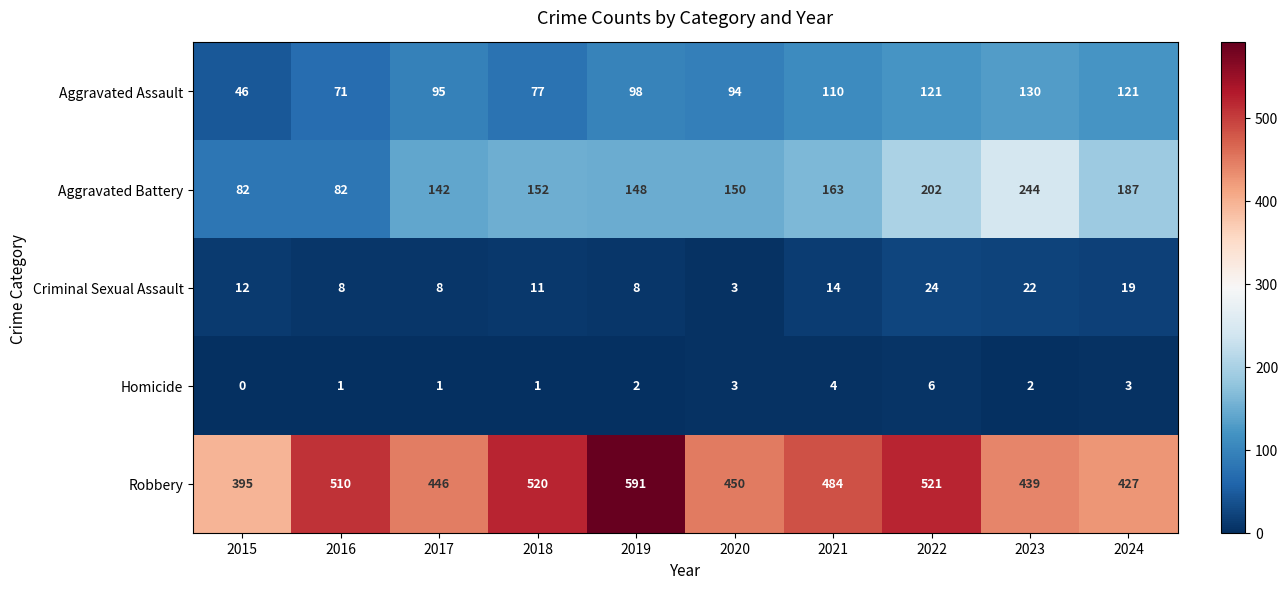

How many distinct data groups are displayed?

5